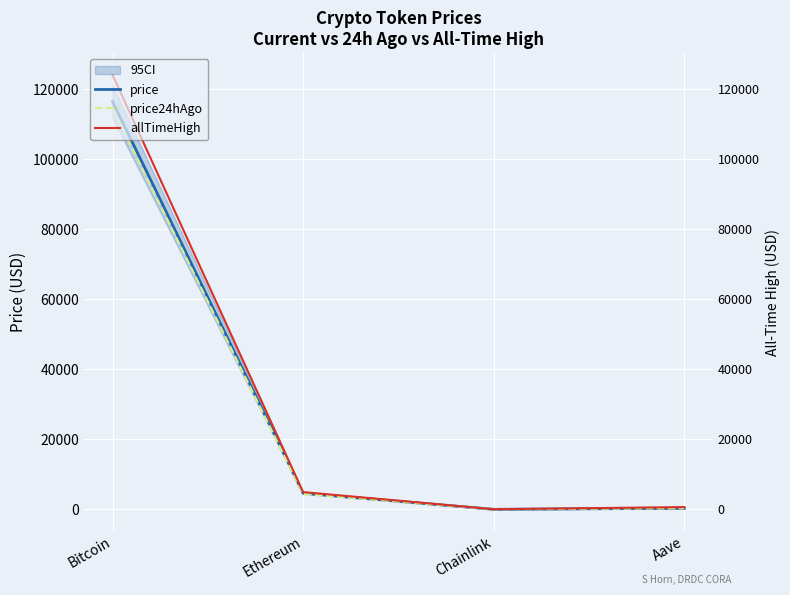

True or false: price and price24hAgo intersect in this chart.

False